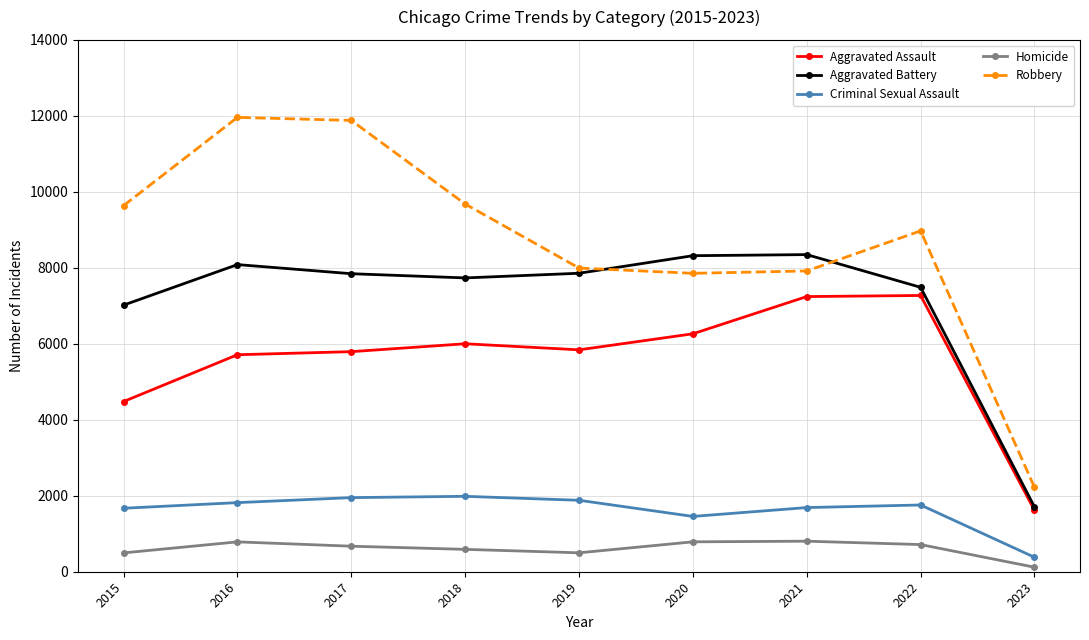

Where is Aggravated Assault nearest to the value 4445?

2015